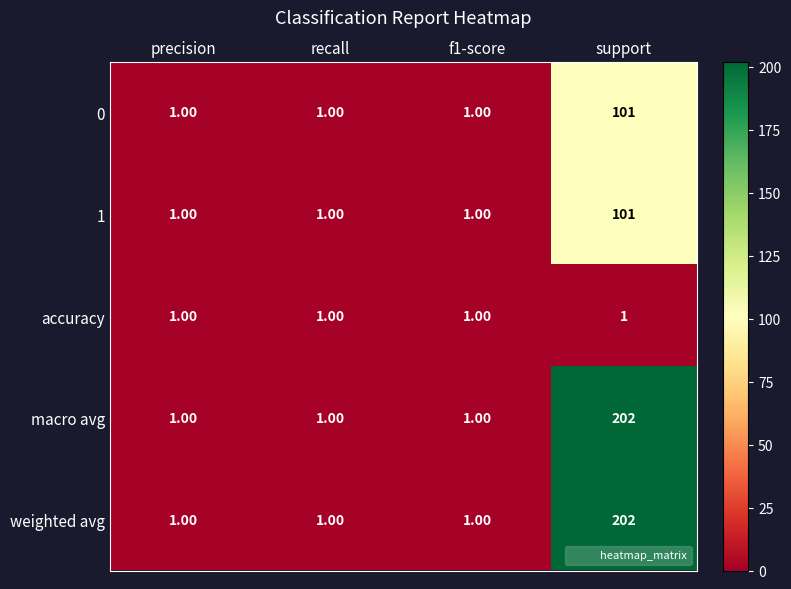

At which label does 1 reach its peak?

support